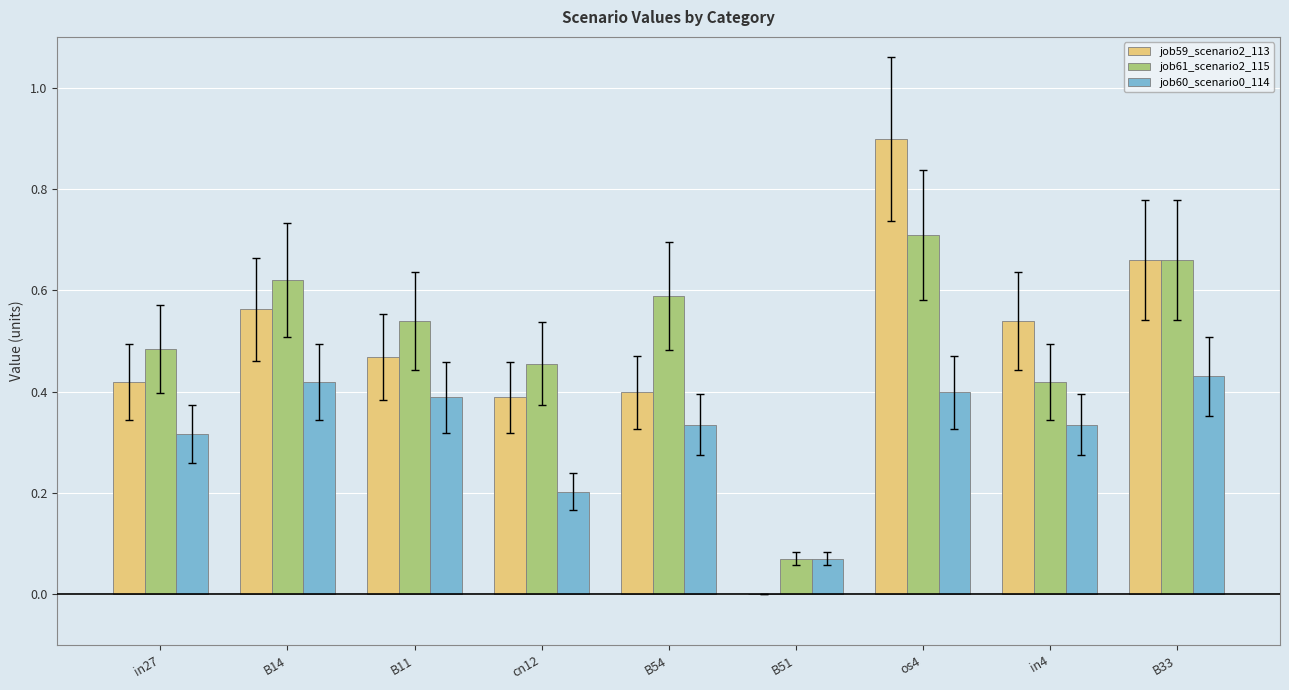

Are the bars grouped side by side (vs. stacked)?

Yes